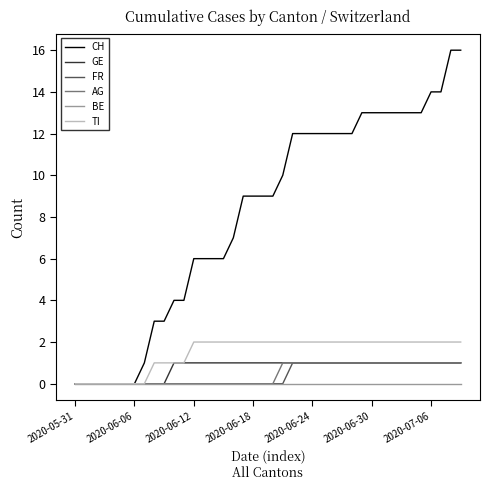

Which series has the largest total across all categories?

CH